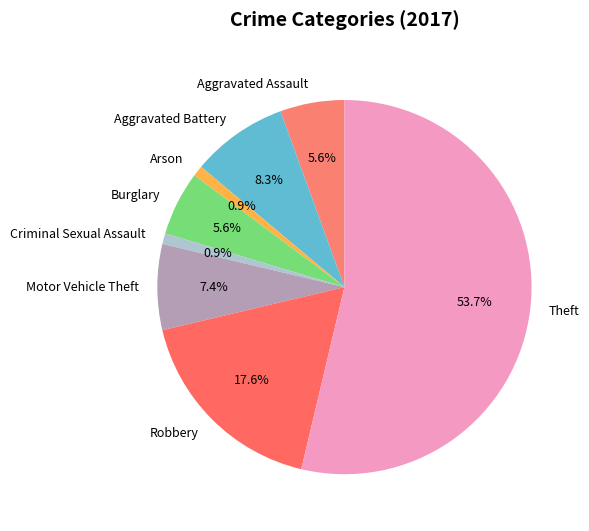

Which has a higher value, Motor Vehicle Theft or Burglary?

Motor Vehicle Theft